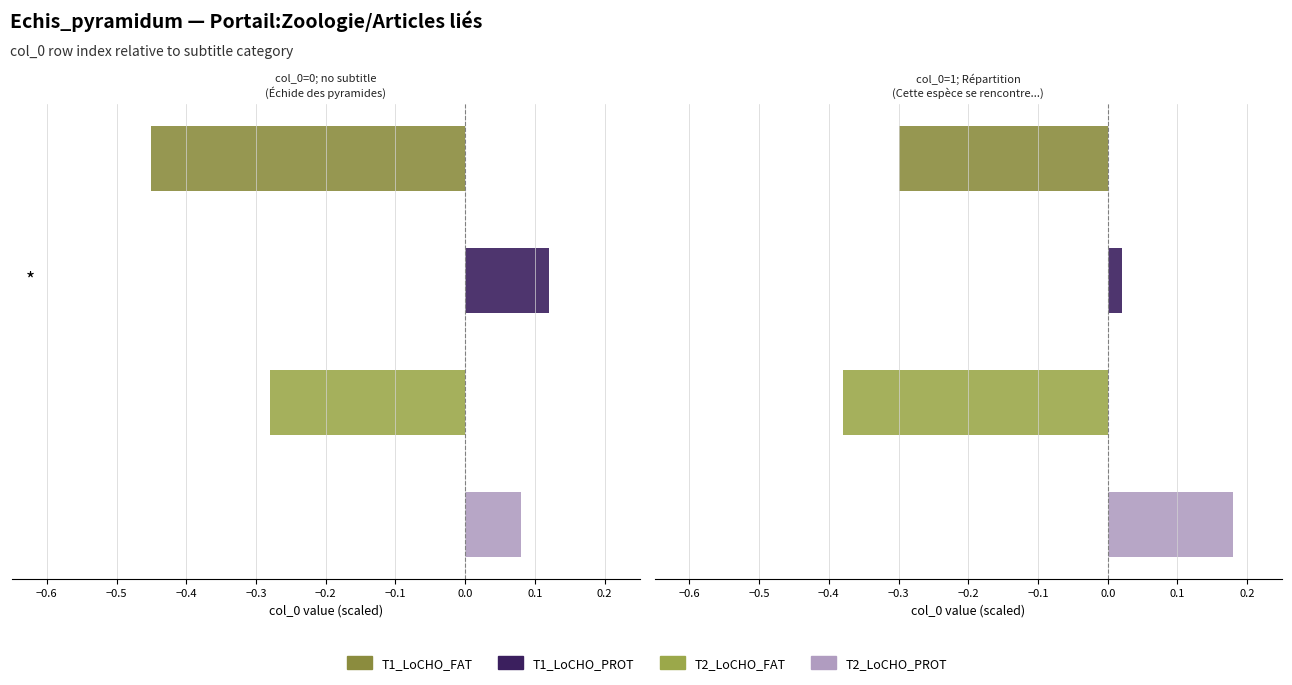

How many bars are there in each group?

4